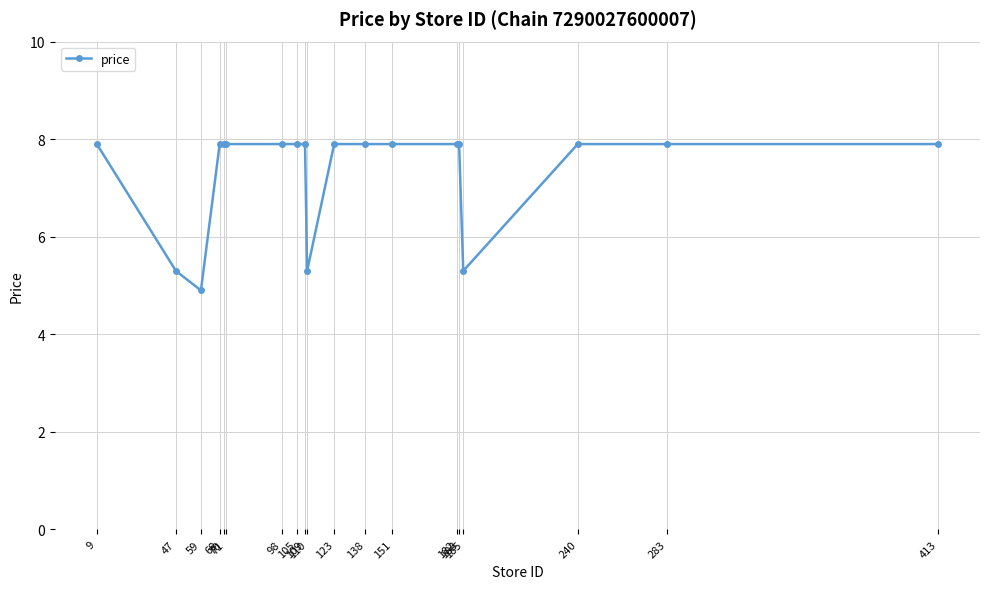

What is the approximate value at 138?

7.9